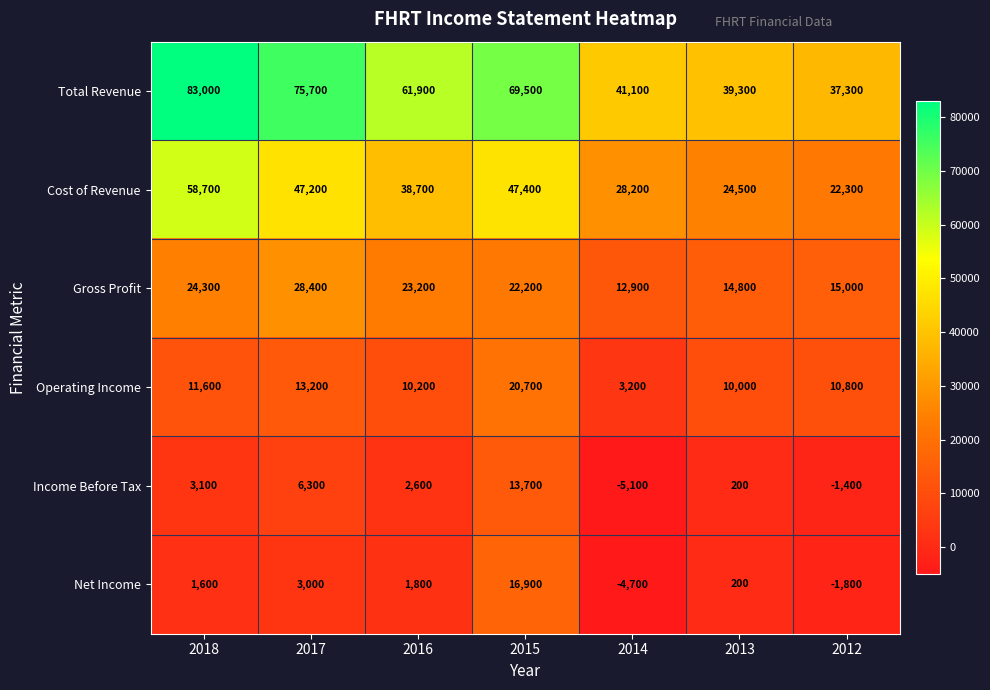

What is the average value of the Income Before Tax series?

2771